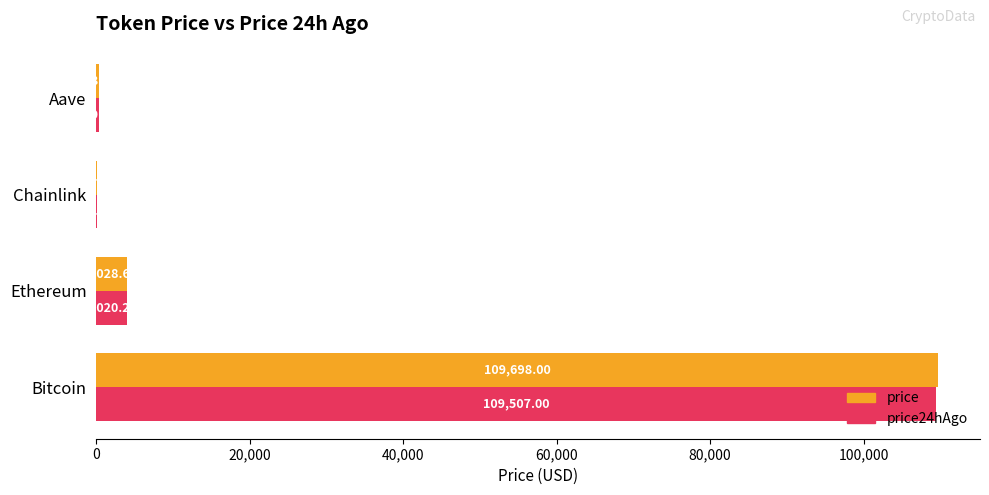

What is the sum of the price values at Aave and Bitcoin?

109966.7